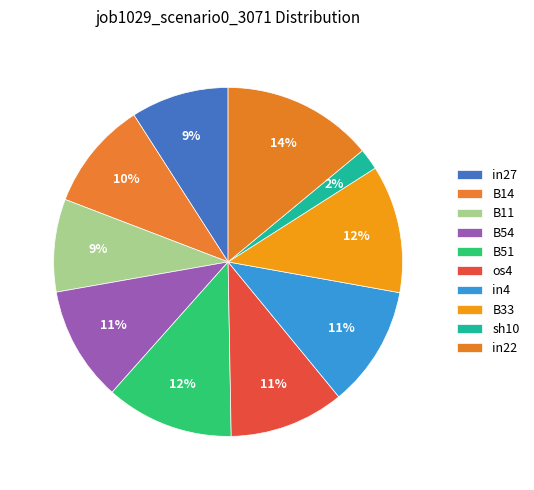

Between B51 and in4, which is larger?

B51